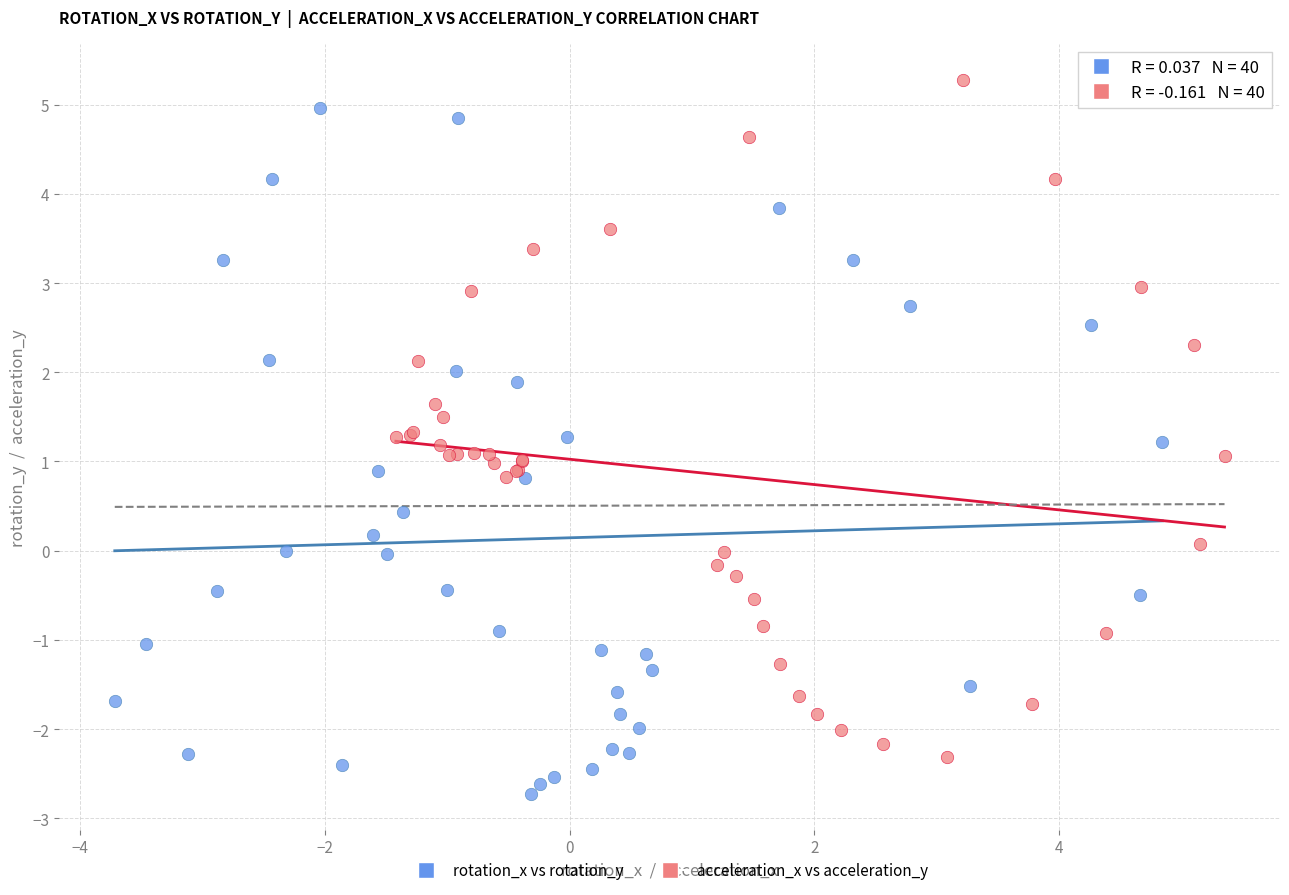

Which series contains the lowest Y value?

rotation_x vs rotation_y